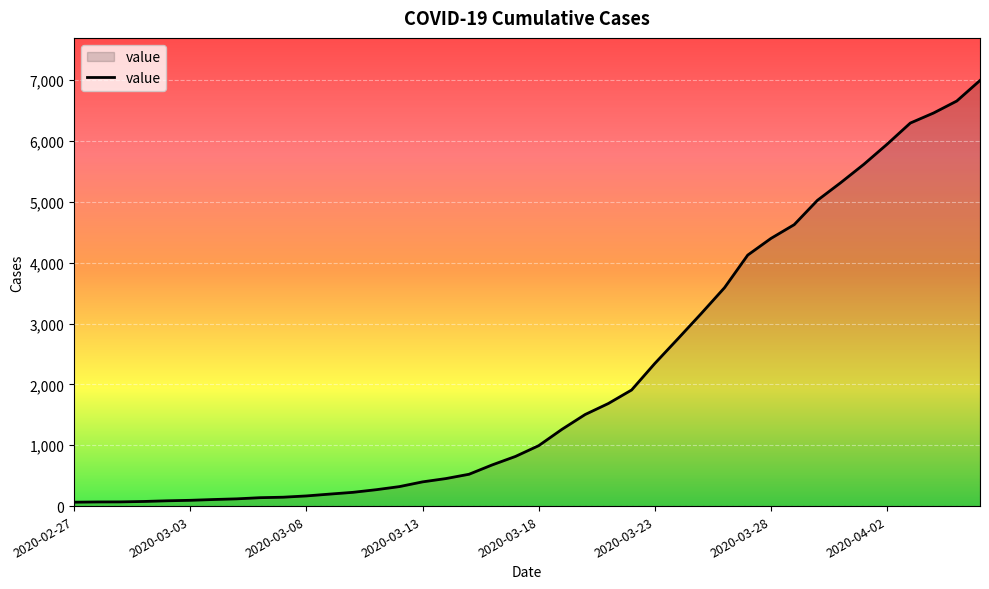

What is the maximum value shown in the chart?

6995